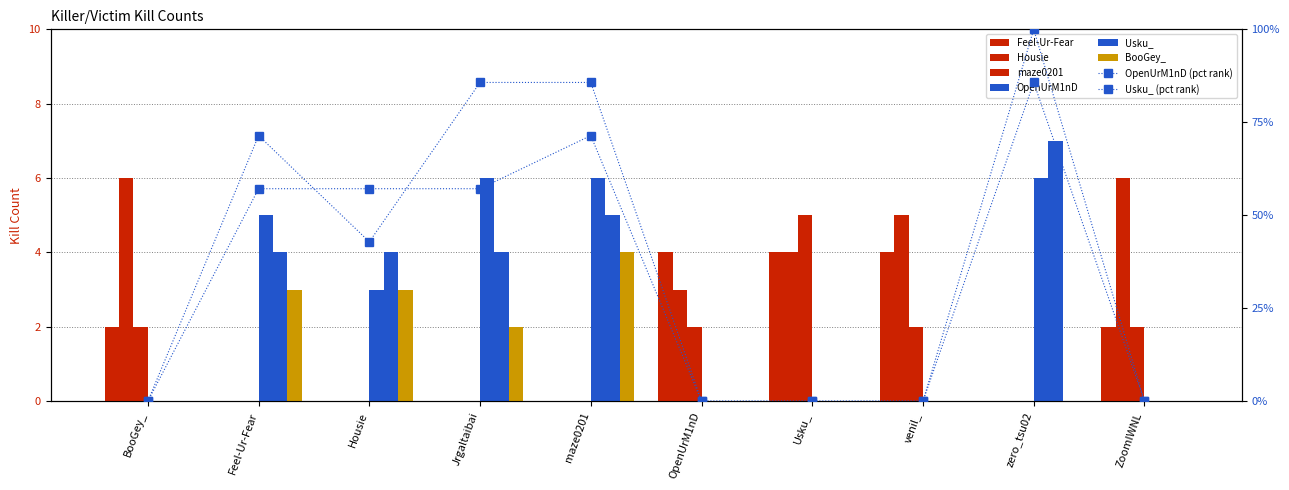

At which category is the sum across all series the highest?

maze0201